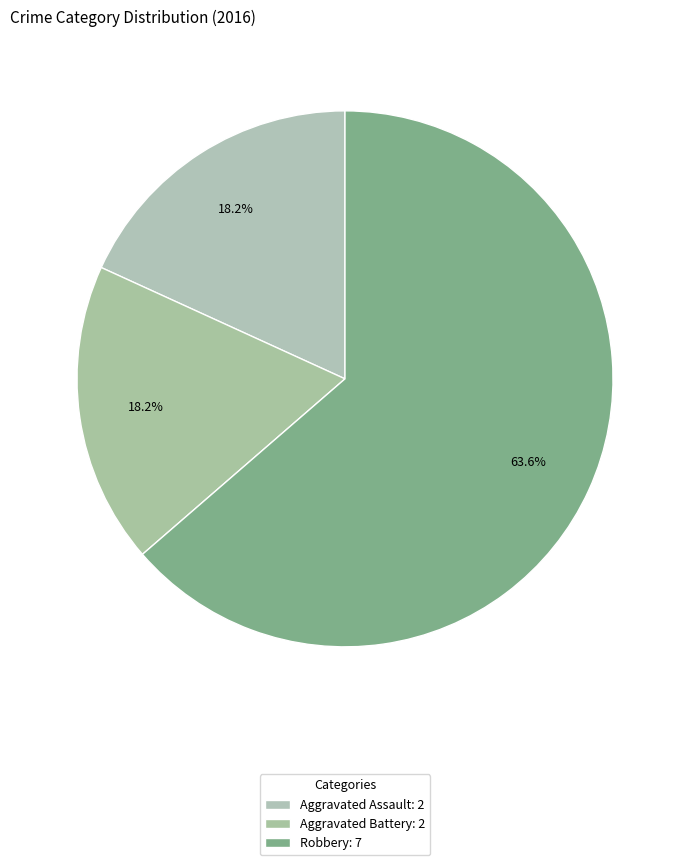

How many segments does this pie chart have?

3